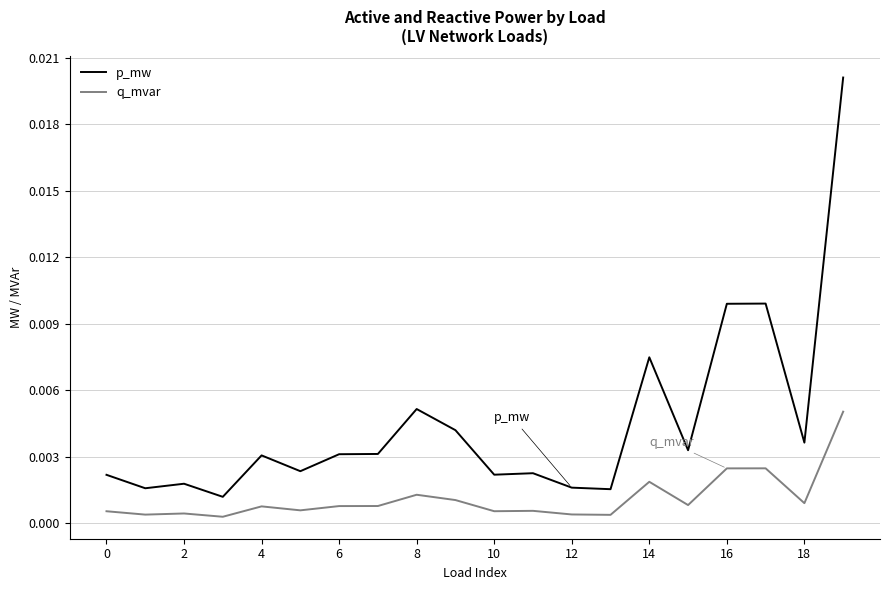

What is the sum of all p_mw values?

0.1